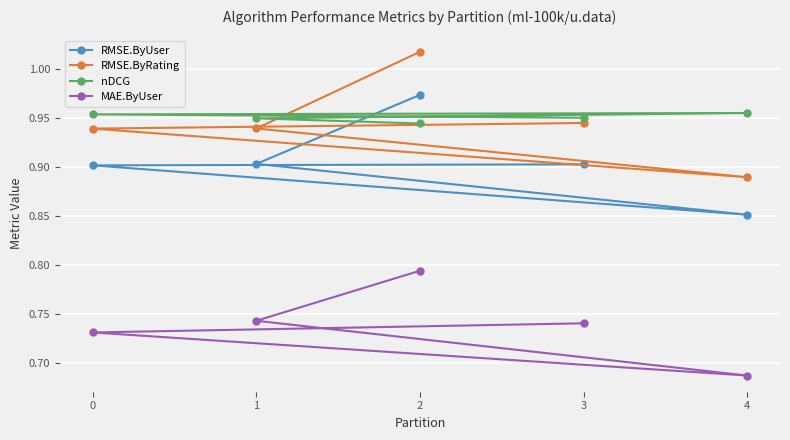

Count the RMSE.ByRating values in the range 0 to 1.

4